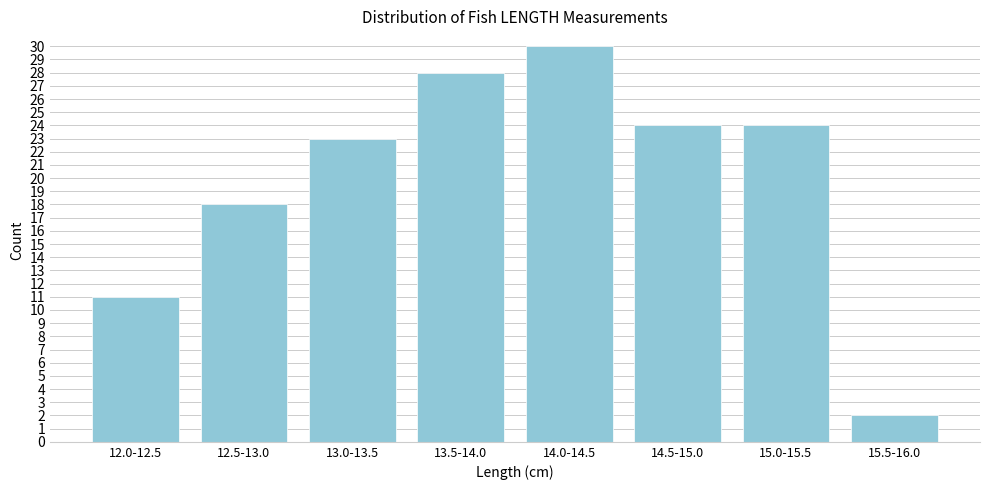

Reading right to left, extract all data points from this chart.

15.5-16.0=2	15.0-15.5=24	14.5-15.0=24	14.0-14.5=30	13.5-14.0=28	13.0-13.5=23	12.5-13.0=18	12.0-12.5=11